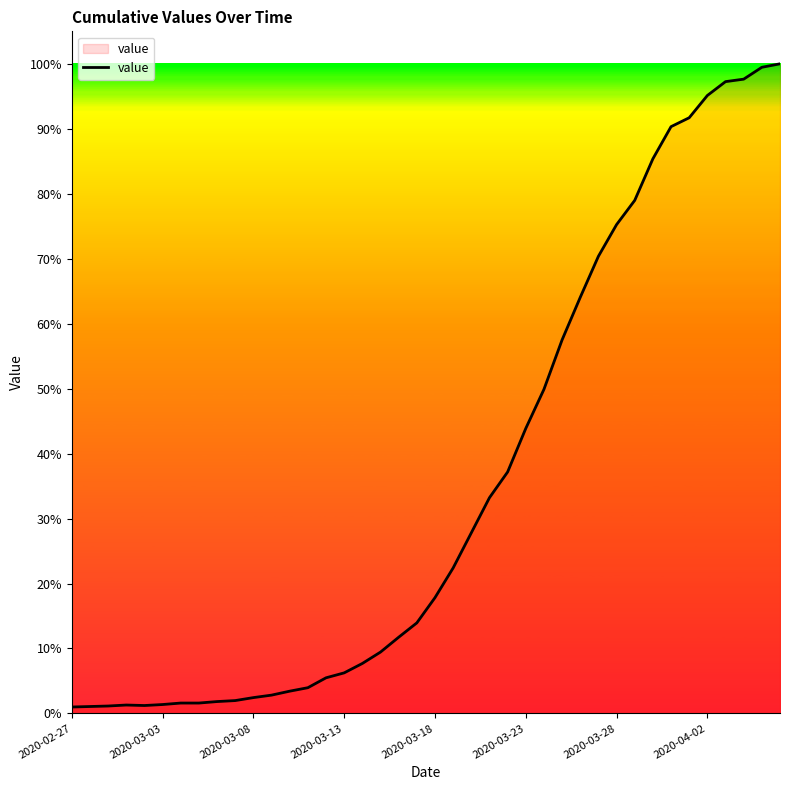

Does the chart display data point markers on the line(s)?

No